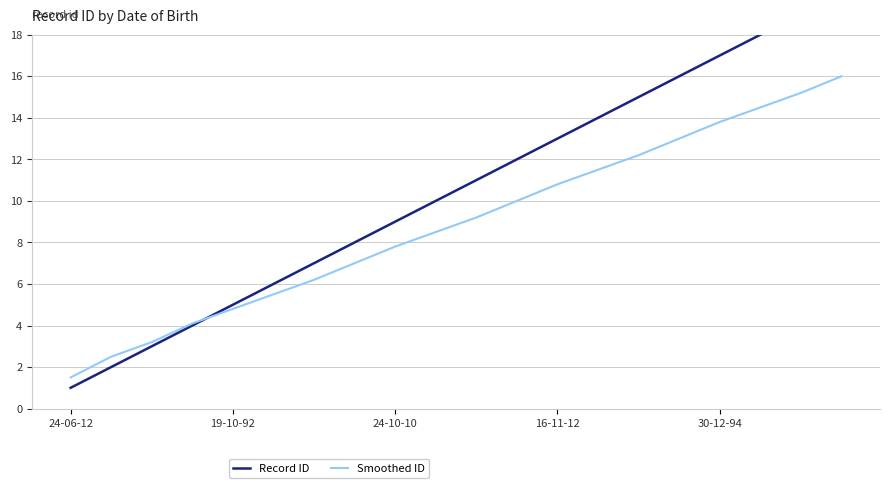

Between 6 and 10, which series saw the biggest shift?

Record ID